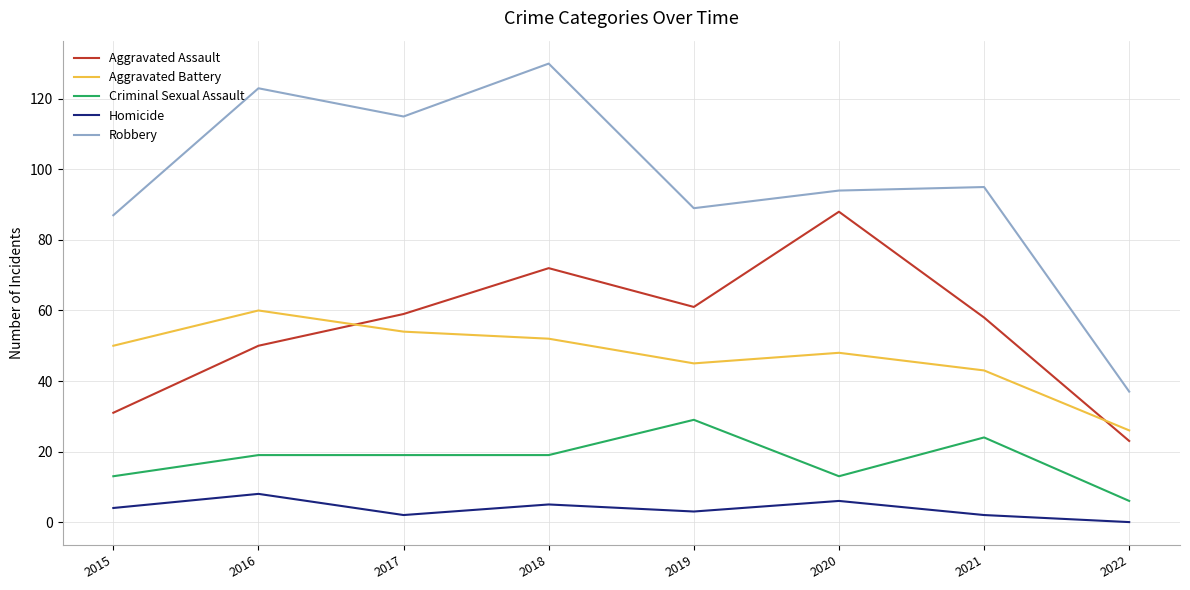

What value does the Robbery series have at 2022, to the nearest 5?

35